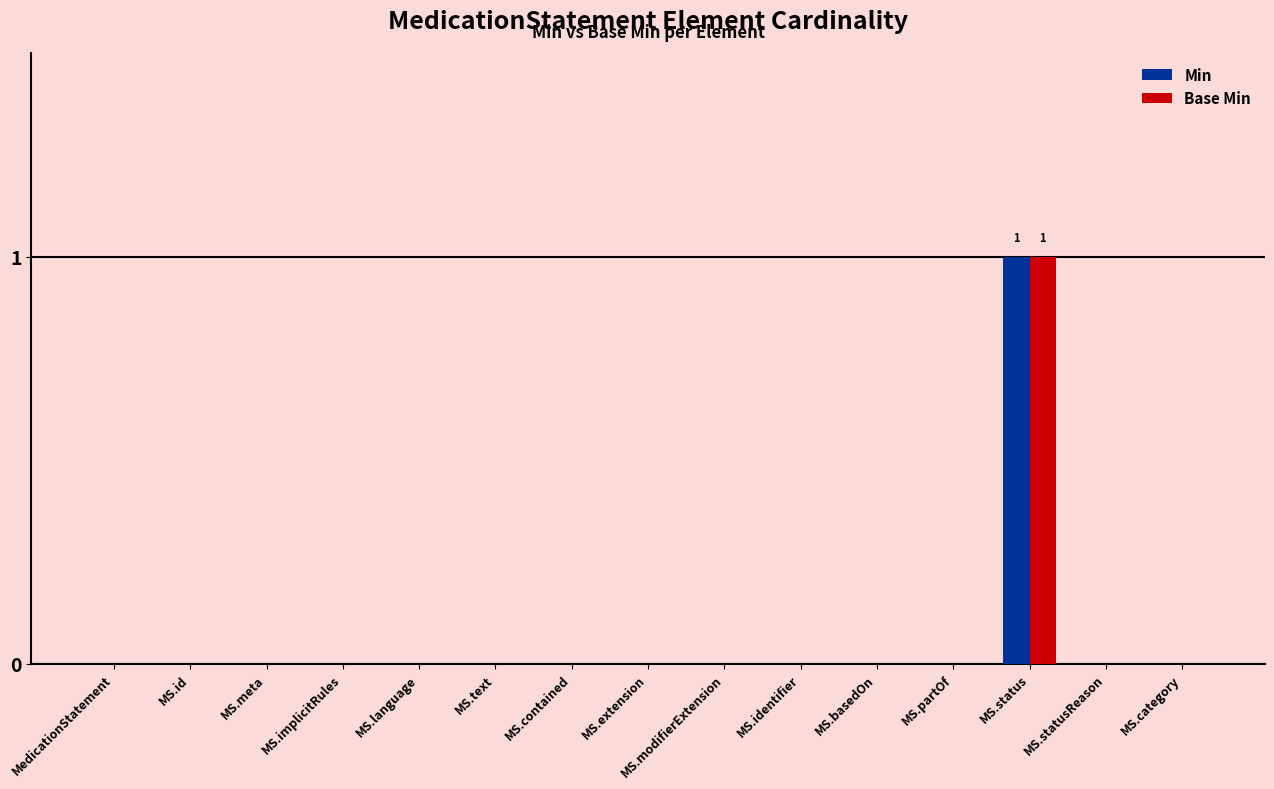

The value of Min at MS.id is 0. True or false?

True